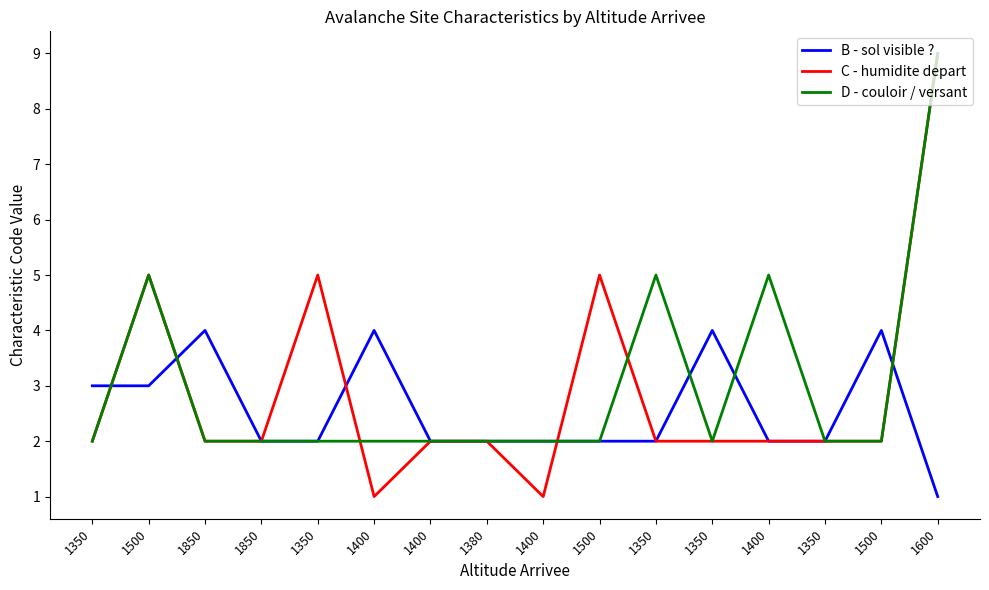

The C - humidite depart series shows 3 at 1850. True or false?

False